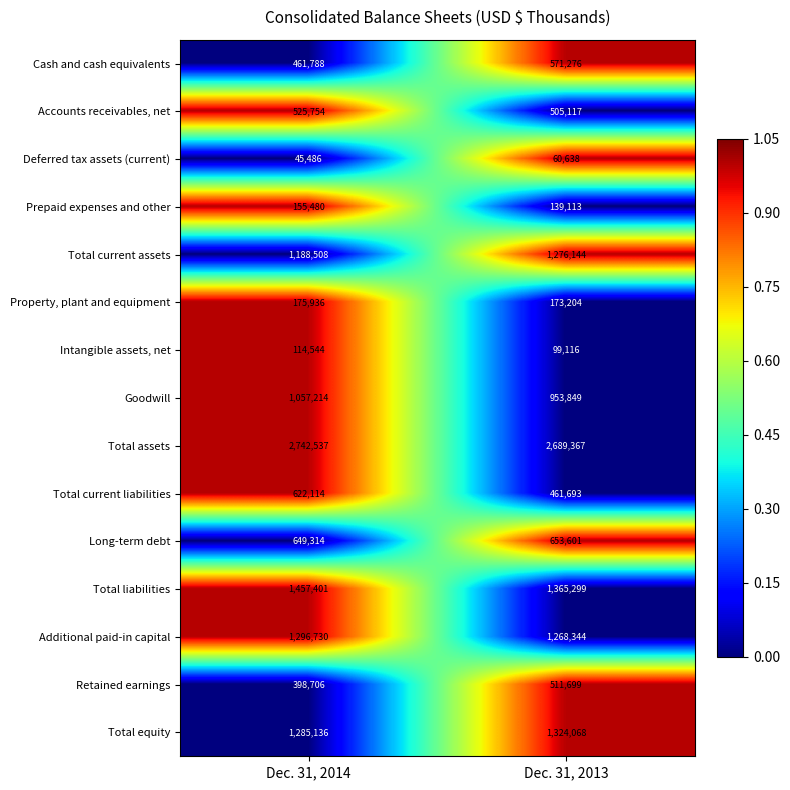

How many distinct data groups are displayed?

15